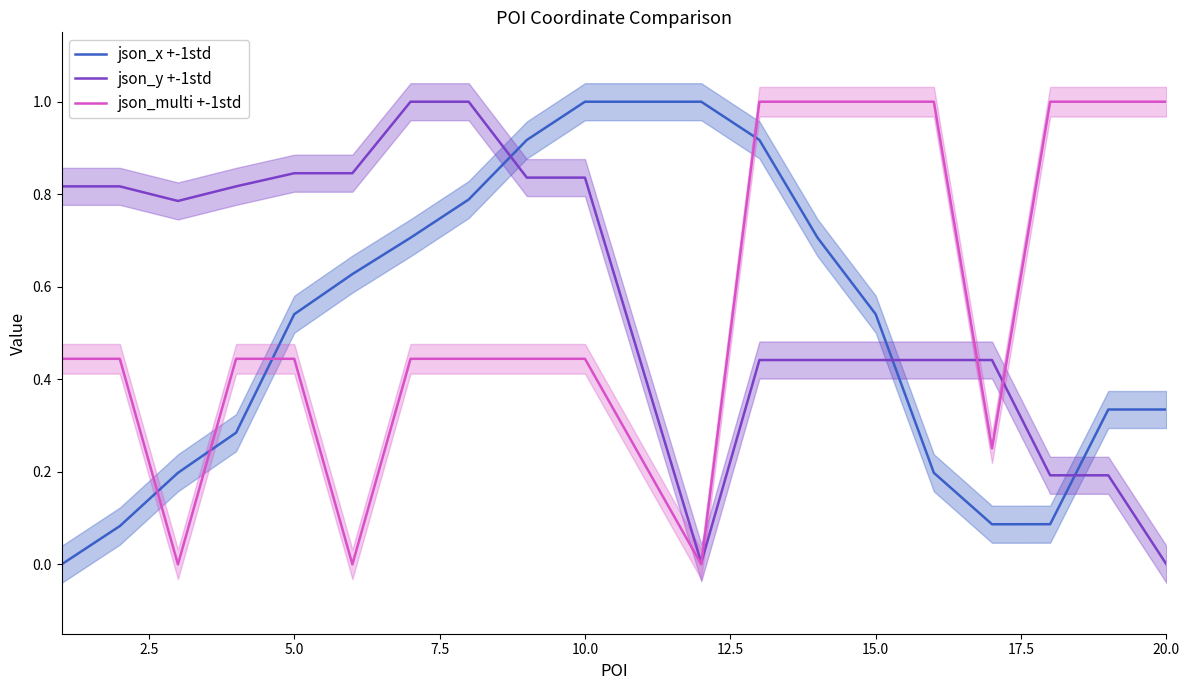

Which series ends up on top after the final intersection of json_x +-1std and json_y +-1std?

json_x +-1std